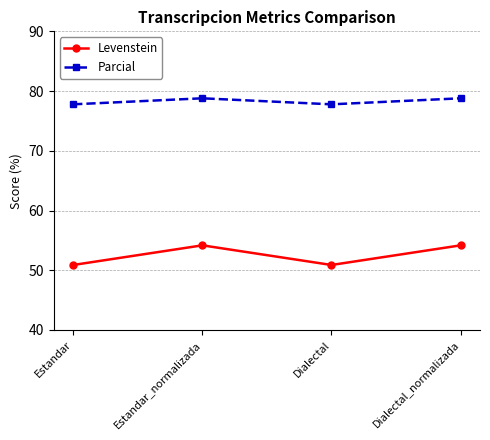

Read the Levenstein value at Dialectal_normalizada.

54.2